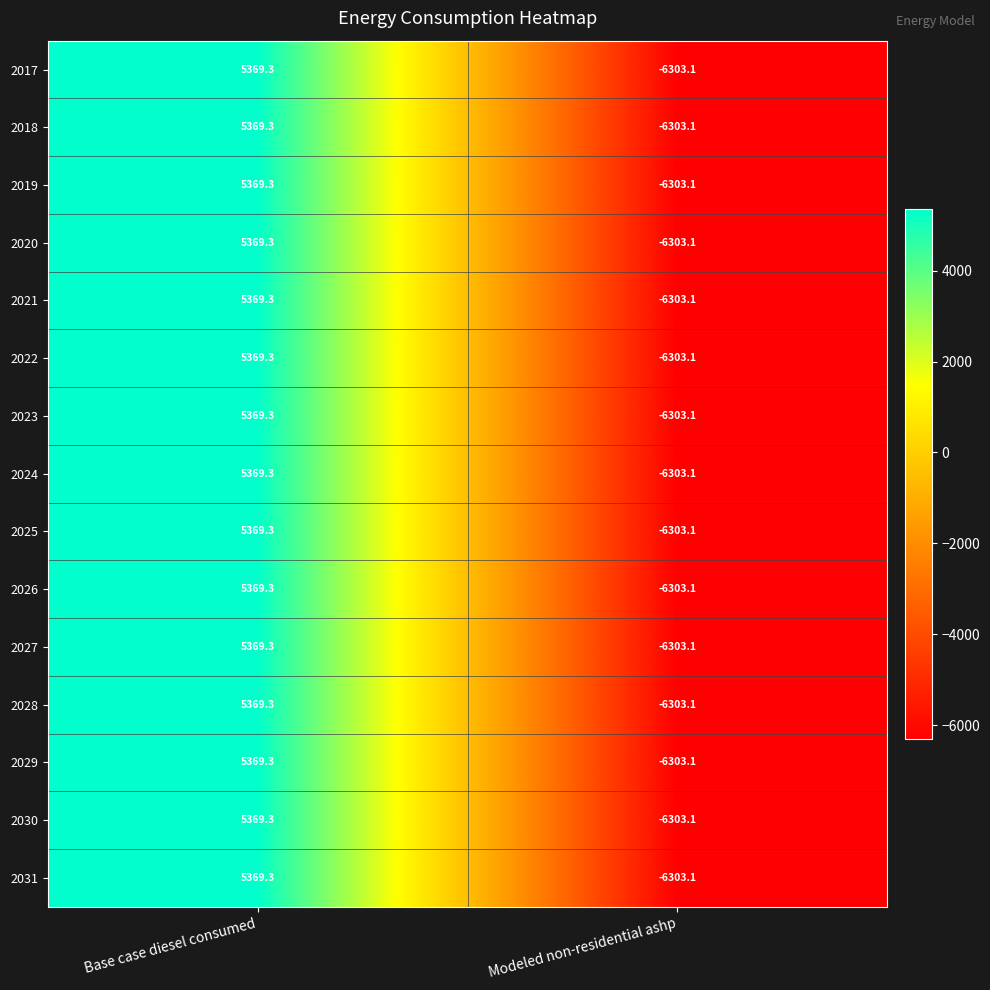

Which label corresponds to the largest value in the chart?

Base case diesel consumed